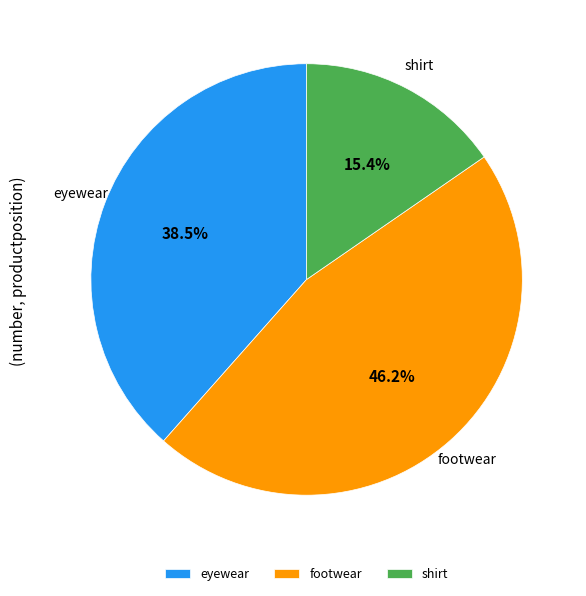

Rank the categories by value from lowest to highest.

shirt, eyewear, footwear